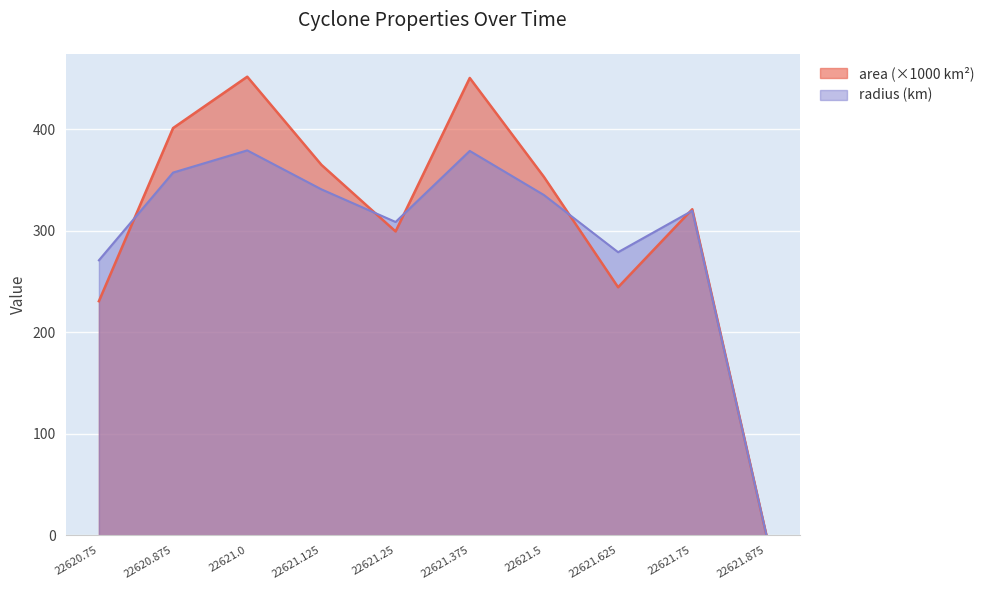

Reading left to right, transcribe all the data shown in this chart.

area: 22620.75=230.6	22620.875=401.2	22621.0=451.9	22621.125=365.0	22621.25=299.4	22621.375=450.6	22621.5=353.1	22621.625=244.4	22621.75=321.2	22621.875=0.0
radius: 22620.75=270.9	22620.875=357.4	22621.0=379.3	22621.125=340.9	22621.25=308.7	22621.375=378.7	22621.5=335.3	22621.625=278.9	22621.75=319.8	22621.875=0.0